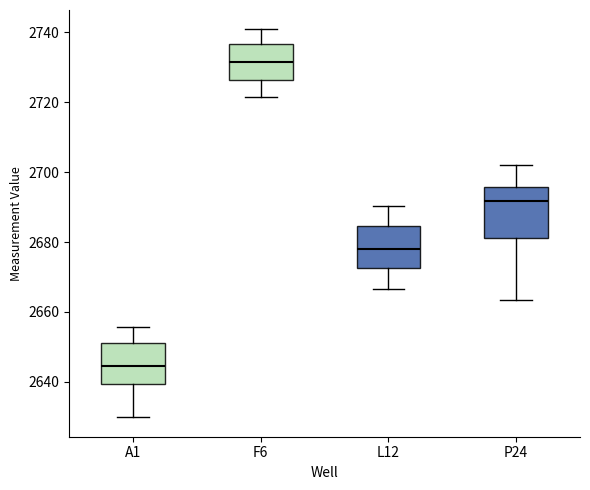

Where is the lower edge of the box for A1 on the y-axis? The values are not printed on the chart, so give them approximately, as read against the axis.

2640